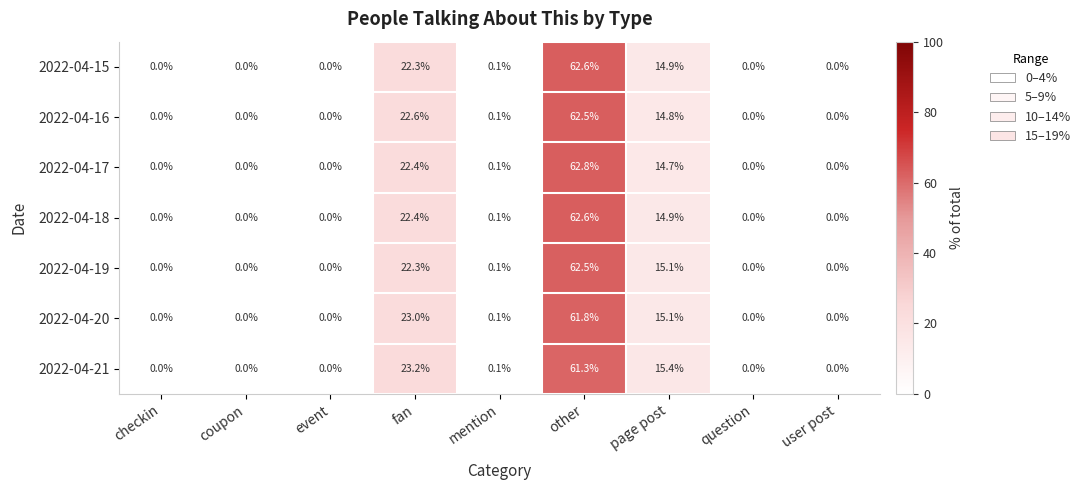

Is it true that 2022-04-20 equals 31.0 at checkin?

False